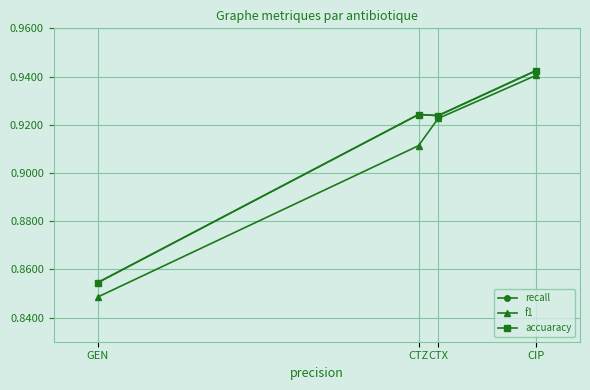

What is the maximum value for f1?

0.9